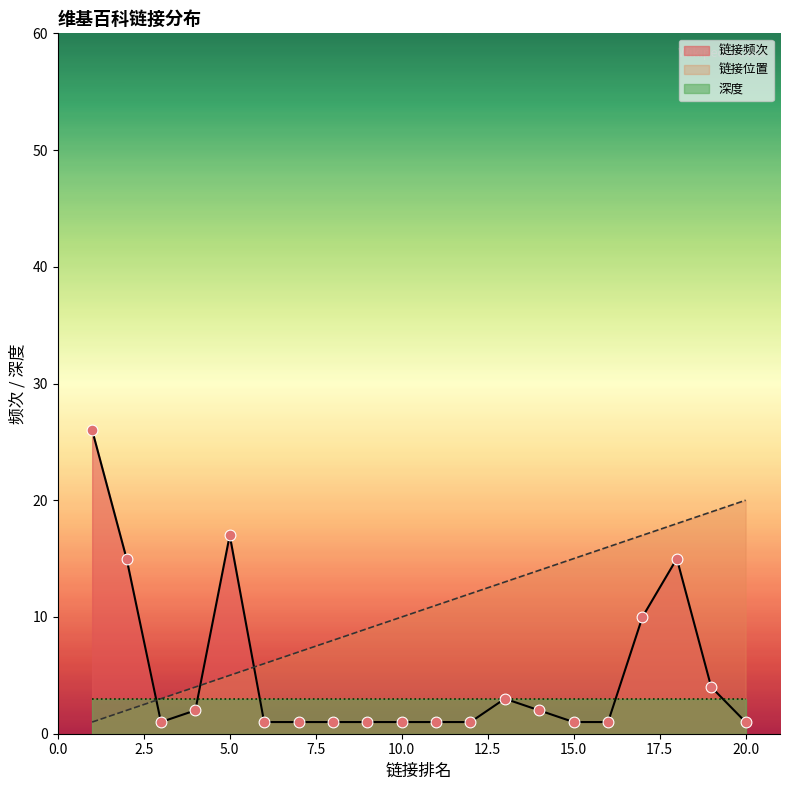

At how many categories does at least one series exceed 3?

19